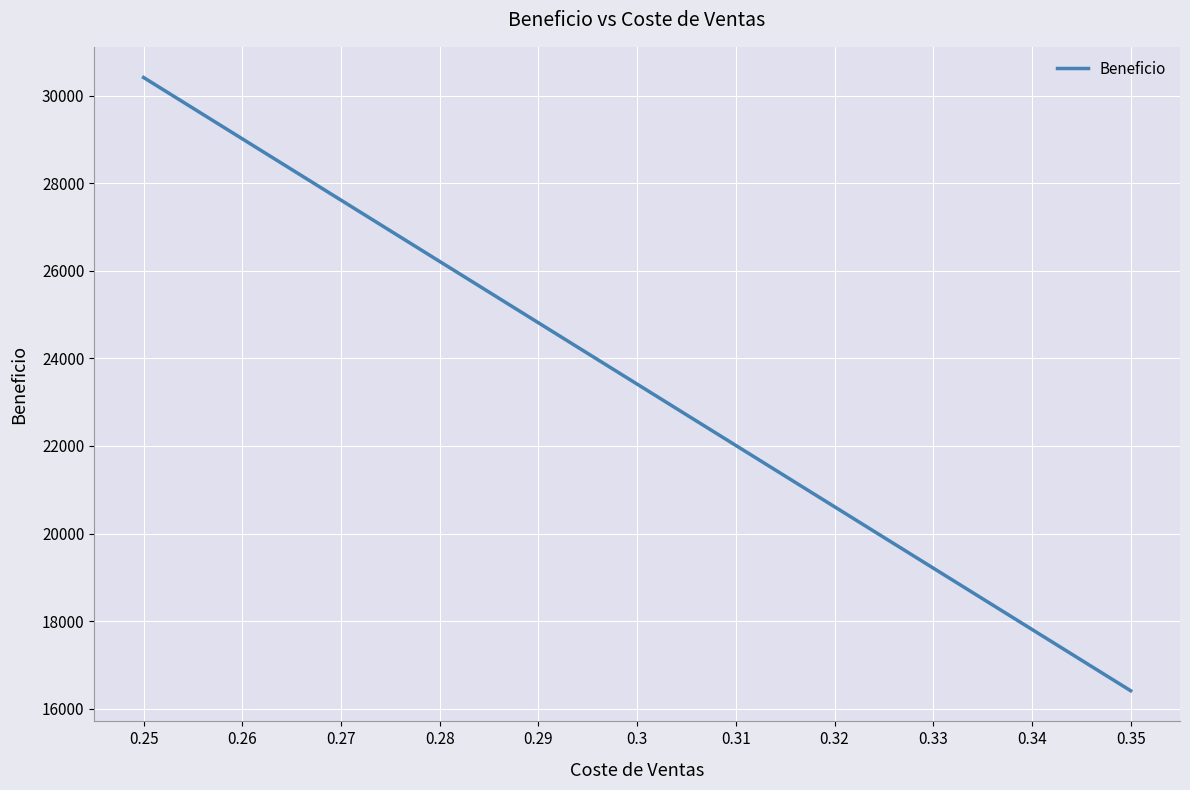

What is the ratio of the value at 0.3 to the value at 0.27?

0.8